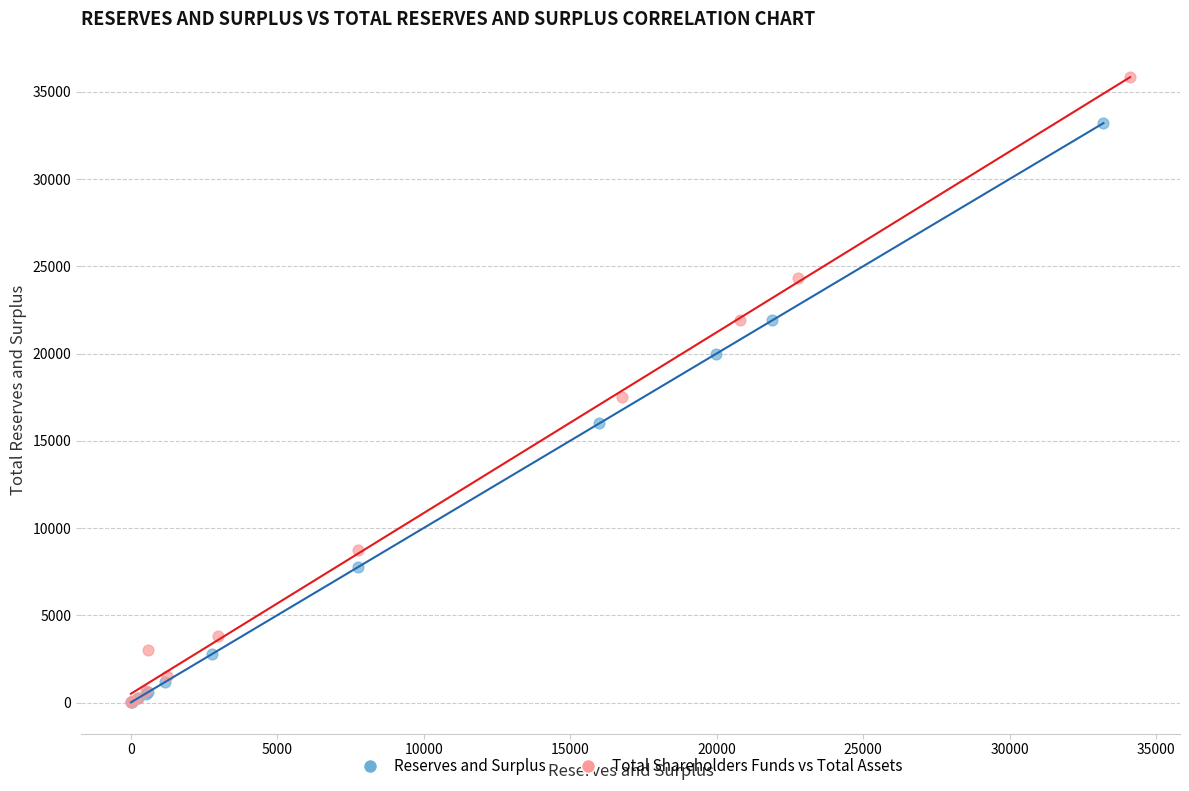

Which series has the largest Y range (max minus min)?

Total Shareholders Funds vs Total Assets